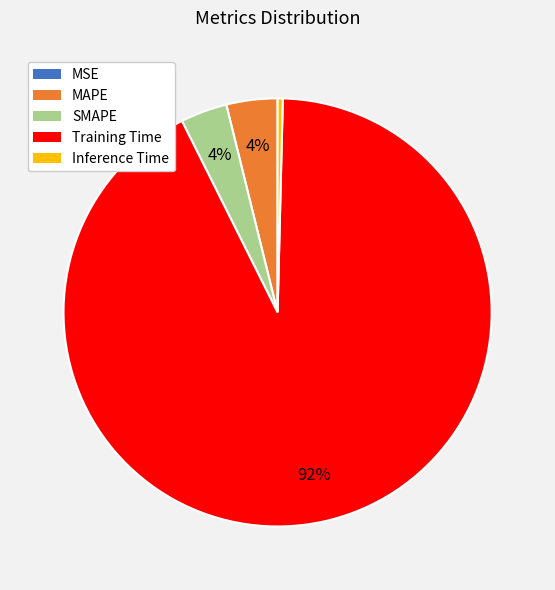

Is it true that Inference Time is 12% of the pie?

False